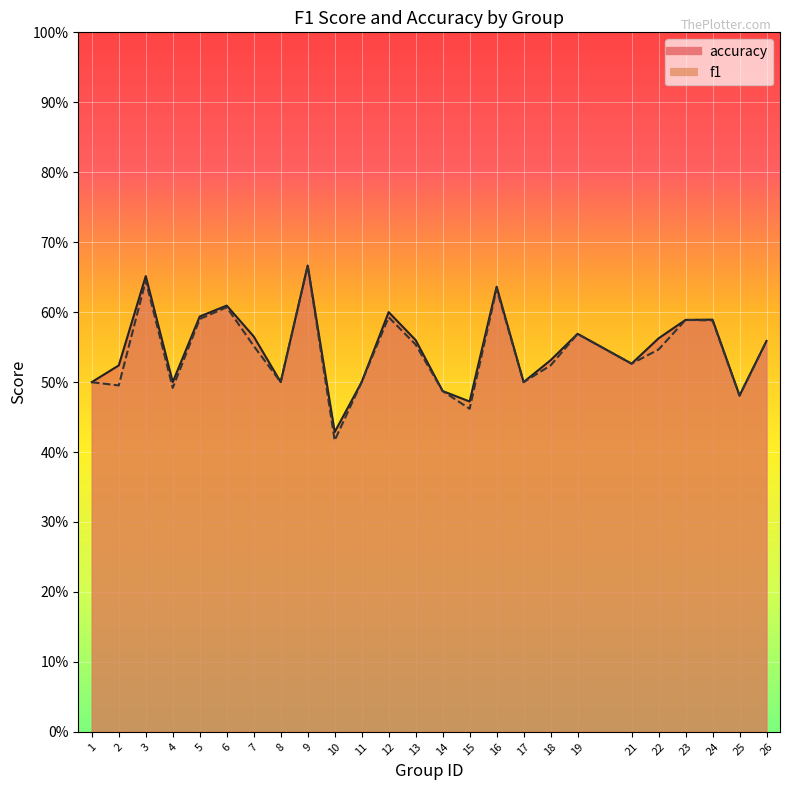

Rank the categories by f1 value from highest to lowest.

9, 3, 16, 6, 12, 5, 23, 24, 19, 26, 13, 7, 22, 21, 18, 8, 11, 17, 1, 2, 4, 14, 25, 15, 10